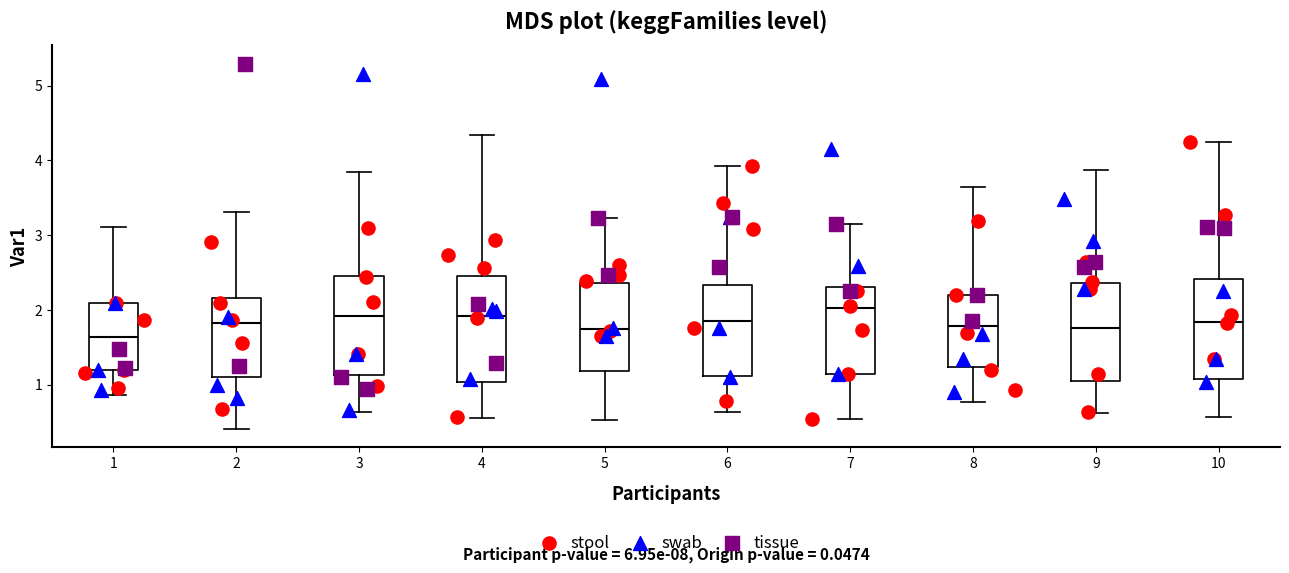

Reading left to right, transcribe this box plot: for each box, give where its median line is, the range the box spans, and where its two whiskers end, as read against the y-axis. The values are not printed on the chart, so give them approximately, as read against the axis.

1: median 1.6, box 1.2 to 2.1, whiskers 0.9 to 3.1
2: median 1.8, box 1.1 to 2.2, whiskers 0.4 to 3.3
3: median 1.9, box 1.1 to 2.5, whiskers 0.6 to 3.8
4: median 1.9, box 1.0 to 2.5, whiskers 0.6 to 4.3
5: median 1.7, box 1.2 to 2.4, whiskers 0.5 to 3.2
6: median 1.9, box 1.1 to 2.3, whiskers 0.6 to 3.9
7: median 2.0, box 1.1 to 2.3, whiskers 0.5 to 3.2
8: median 1.8, box 1.2 to 2.2, whiskers 0.8 to 3.6
9: median 1.8, box 1.1 to 2.4, whiskers 0.6 to 3.9
10: median 1.8, box 1.1 to 2.4, whiskers 0.6 to 4.2